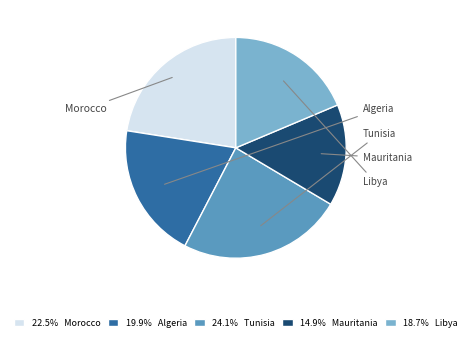

Approximately how many times larger is the value at Algeria compared to Tunisia?

0.8